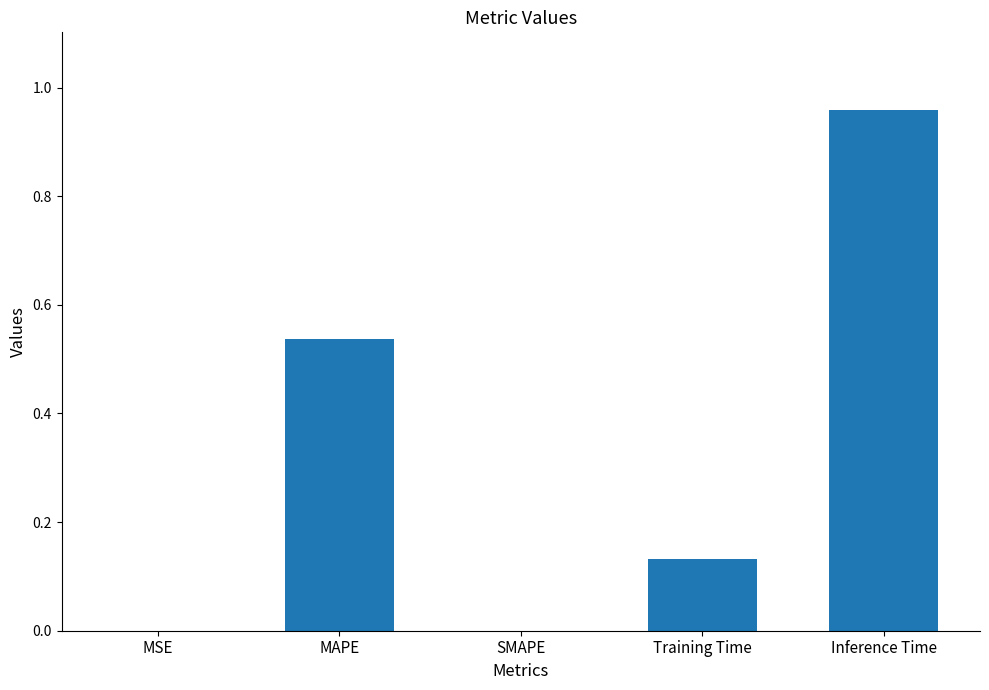

What is the sum of all values?

1.6